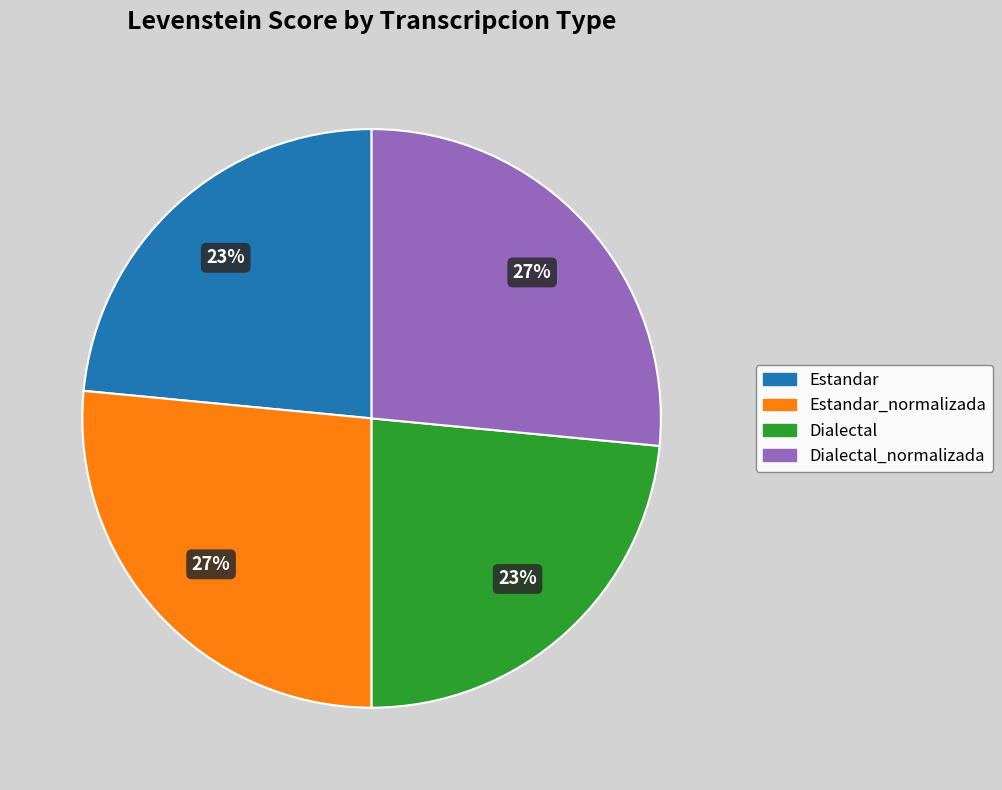

Is there a majority slice in this chart?

No